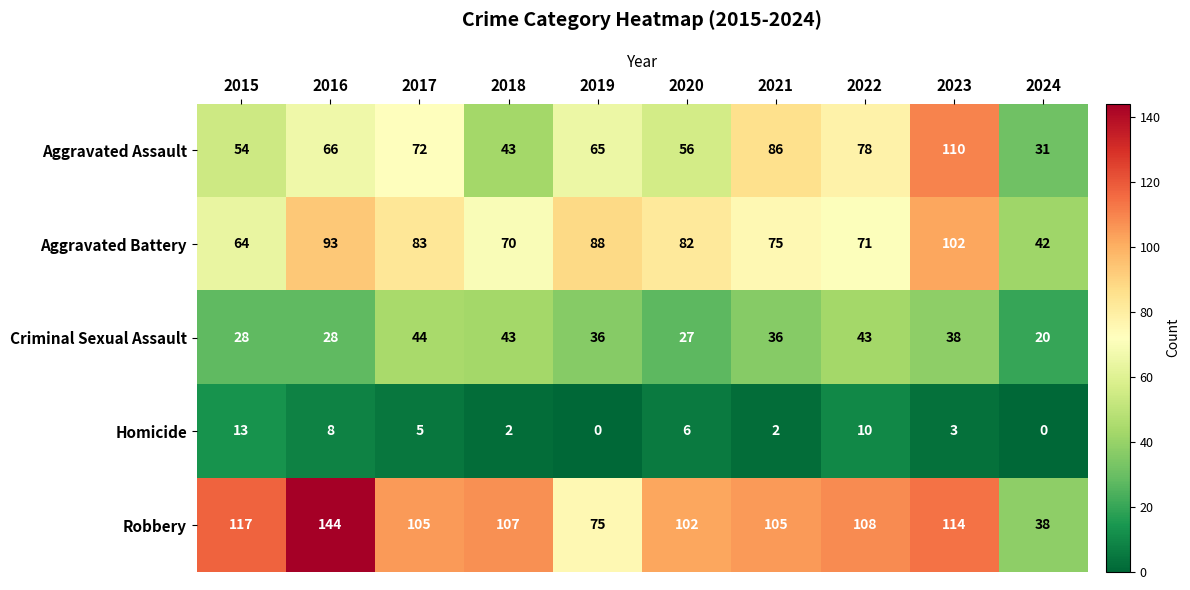

What is the difference between the highest and lowest values at 2023?

111